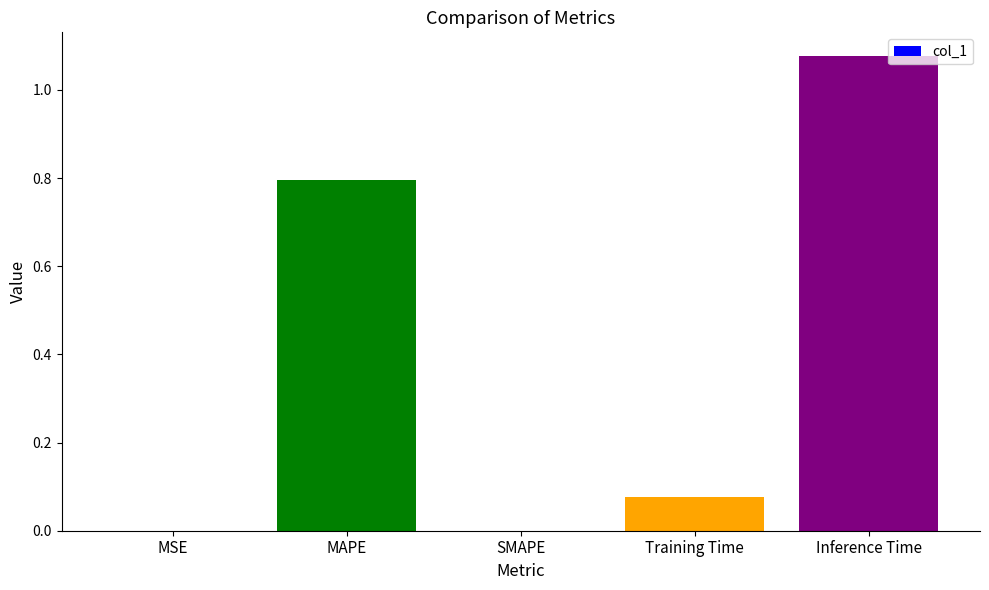

How many series are shown in this chart?

1